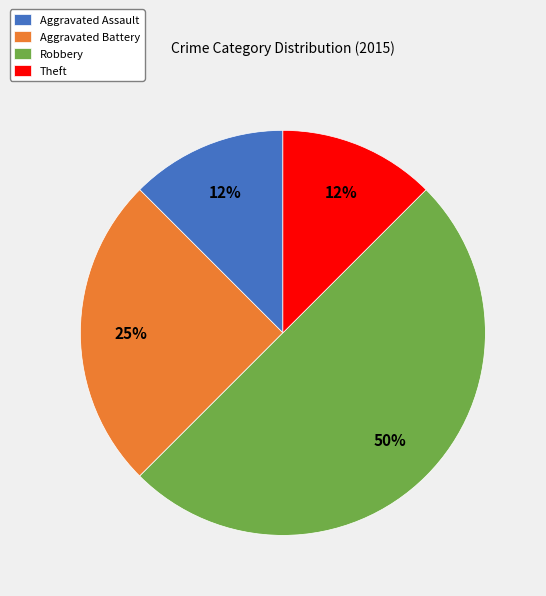

Do Robbery and Aggravated Battery together represent more than half of the pie?

Yes